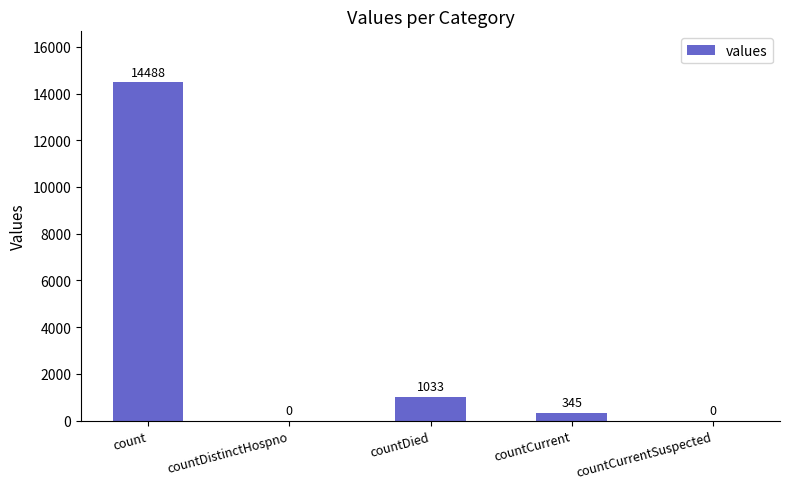

Is it true that the value at countDied is 1033?

True